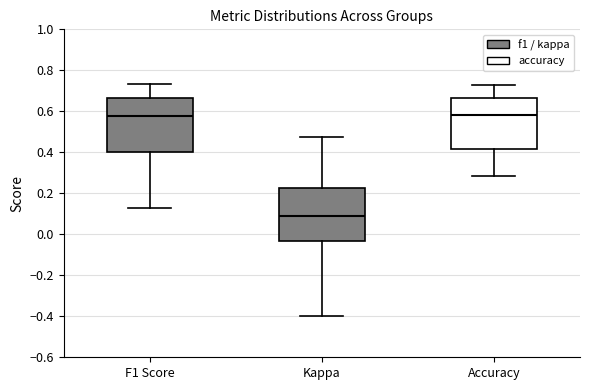

Reading left to right, read every box against the y-axis: the position of its median line, the range the box covers, and the ends of its whiskers. The values are not printed on the chart, so give them approximately, as read against the axis.

F1 Score: median 0.58, box 0.40 to 0.66, whiskers 0.12 to 0.74
Kappa: median 0.08, box -0.04 to 0.22, whiskers -0.40 to 0.48
Accuracy: median 0.58, box 0.42 to 0.66, whiskers 0.28 to 0.72